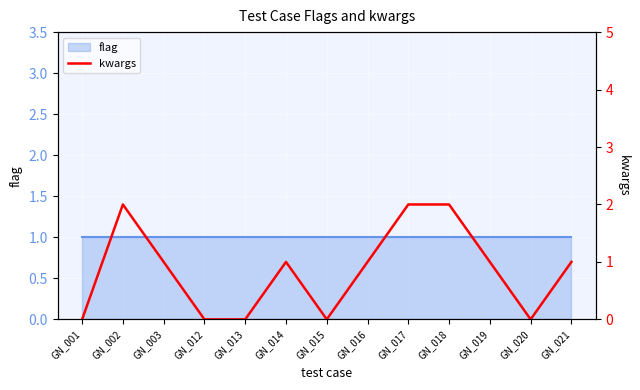

The value at GN_003 is 1. True or false?

True